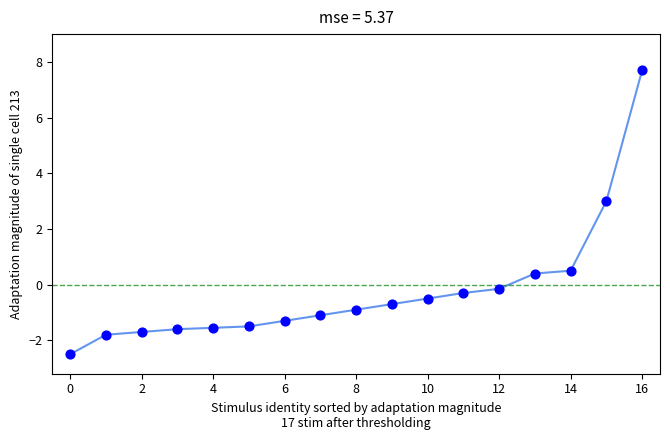

What is the greatest value displayed?

7.7